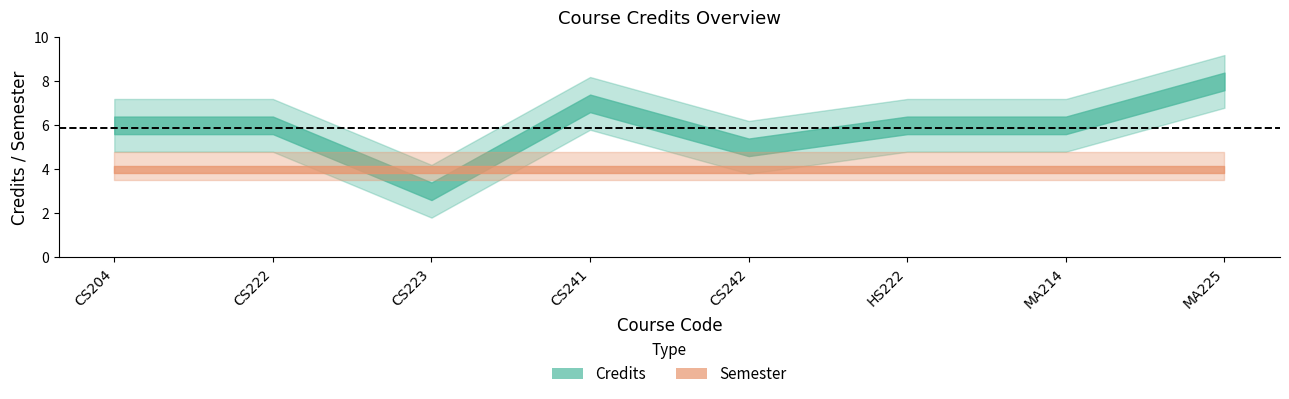

What value does the Credits series have at CS222?

6